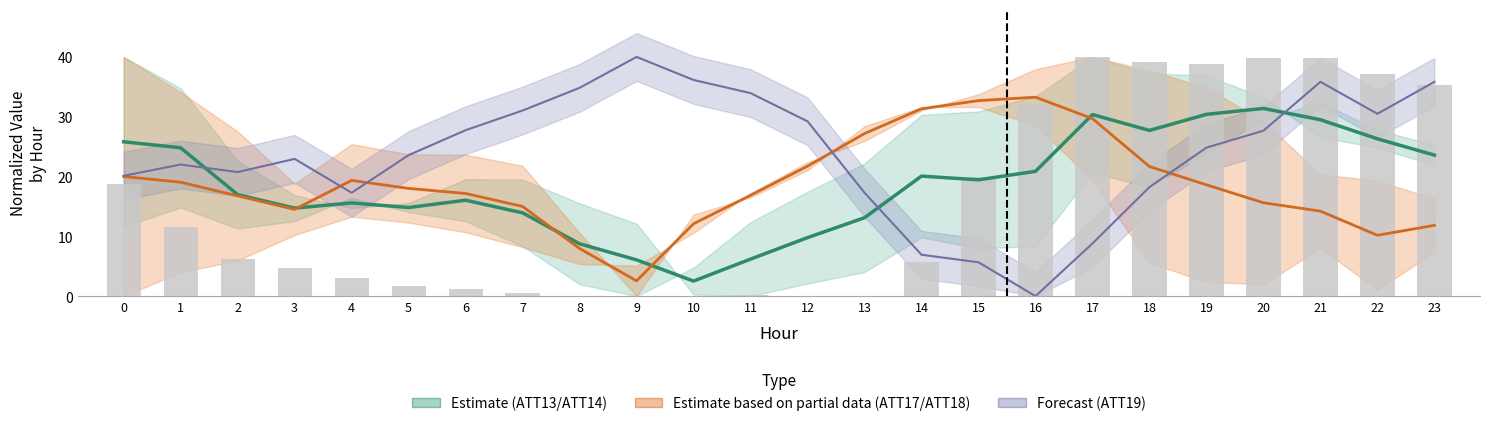

What is the sum of the ATT18 values at 11 and 5?

34.9